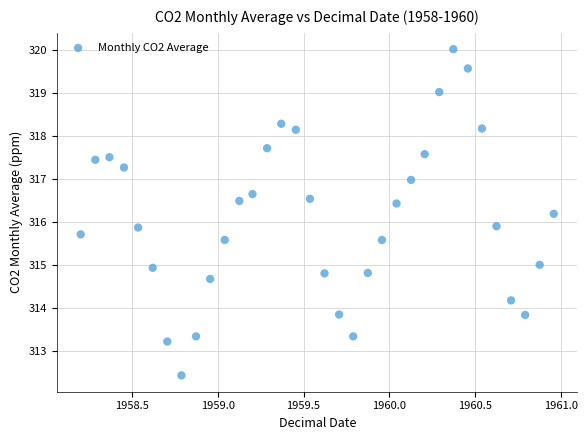

What is the range of Y values (max minus min)?

7.6